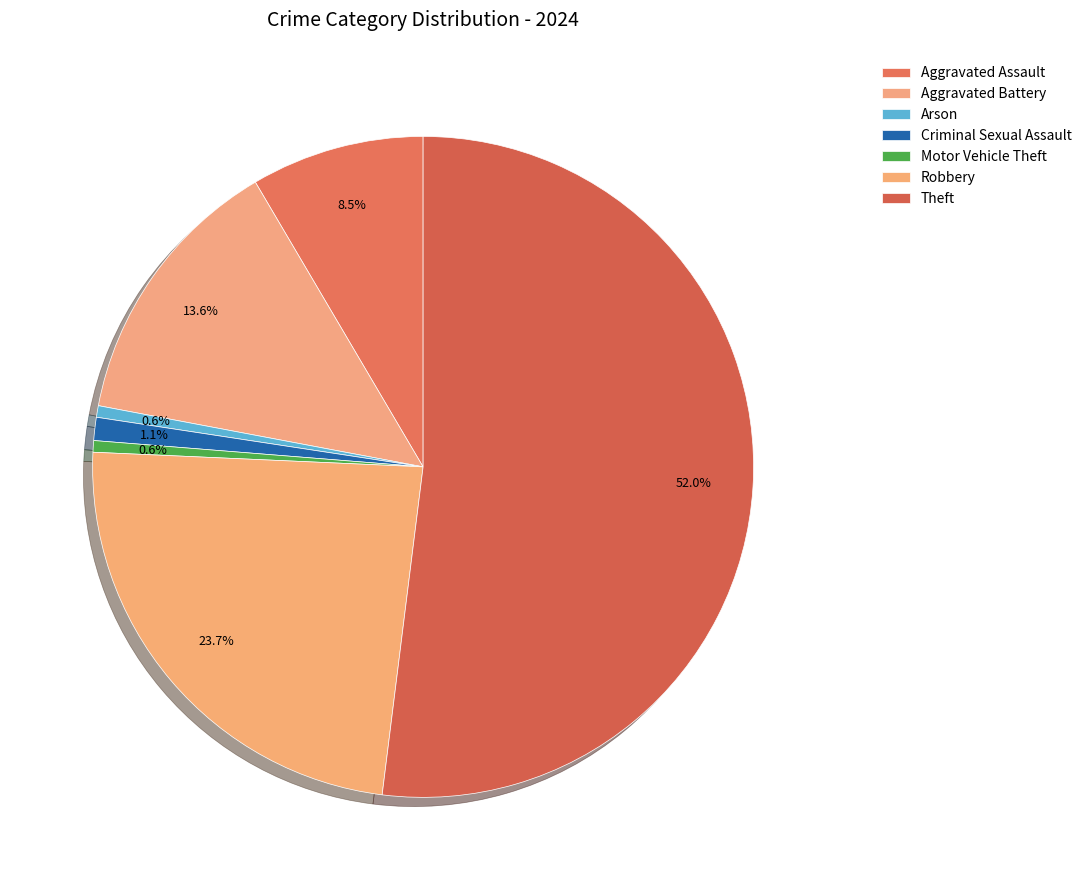

To the nearest percent, what is the difference between the Theft and Aggravated Assault slice percentages?

44%